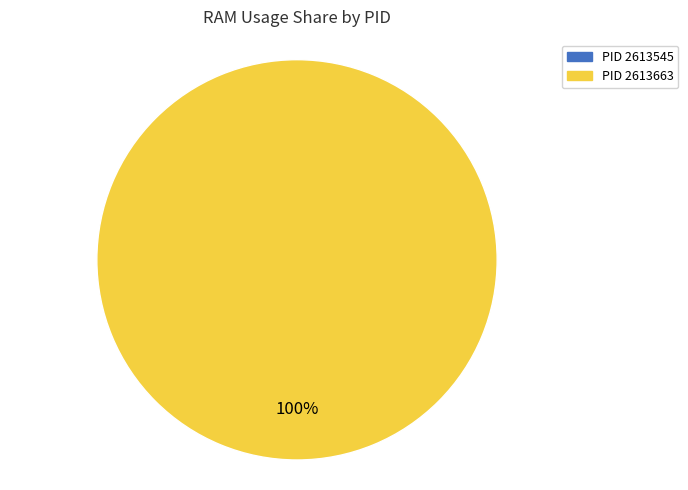

What is the largest slice in the pie chart?

2613663